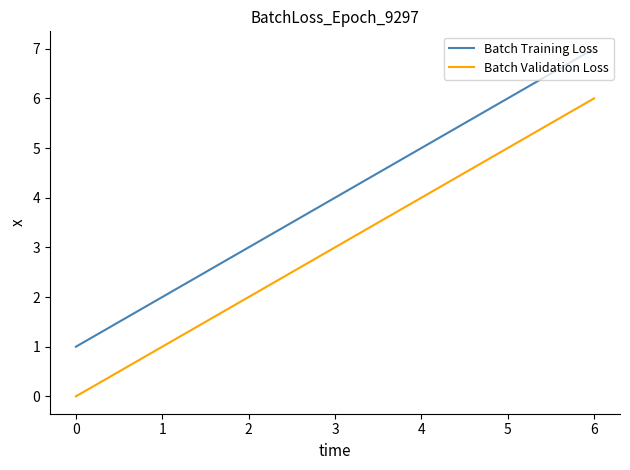

What is the difference between the maximum and minimum values in the Batch Validation Loss series?

6